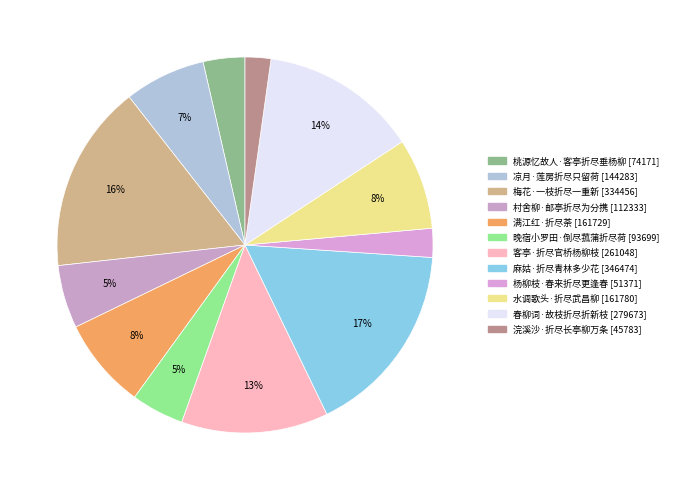

To the nearest percent, what is the combined percentage of 水调歌头·折尽武昌柳 and 梅花·一枝折尽一重新?

24%